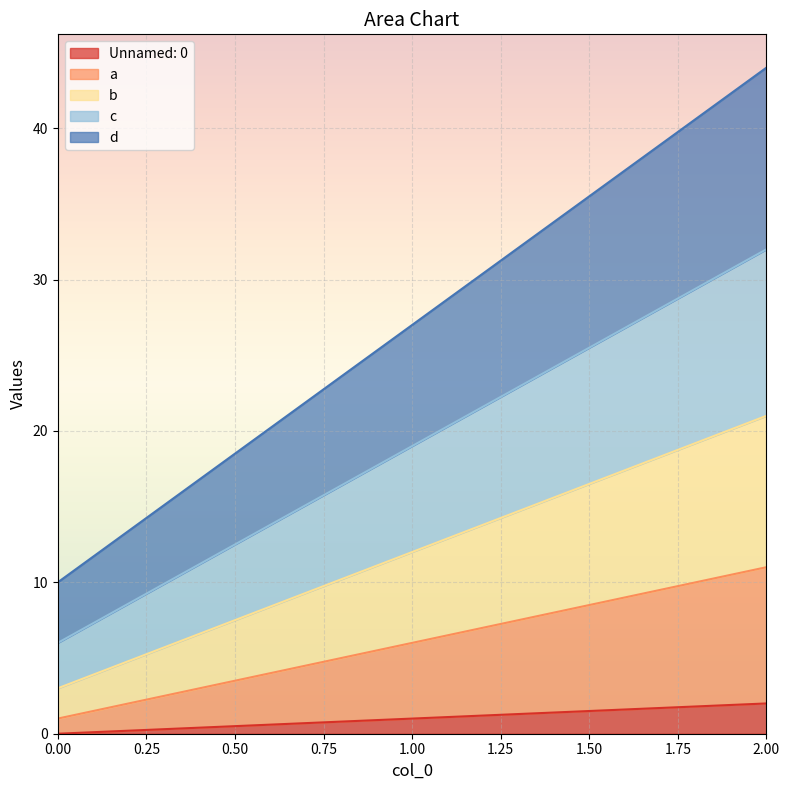

How many data points does each series have?

3